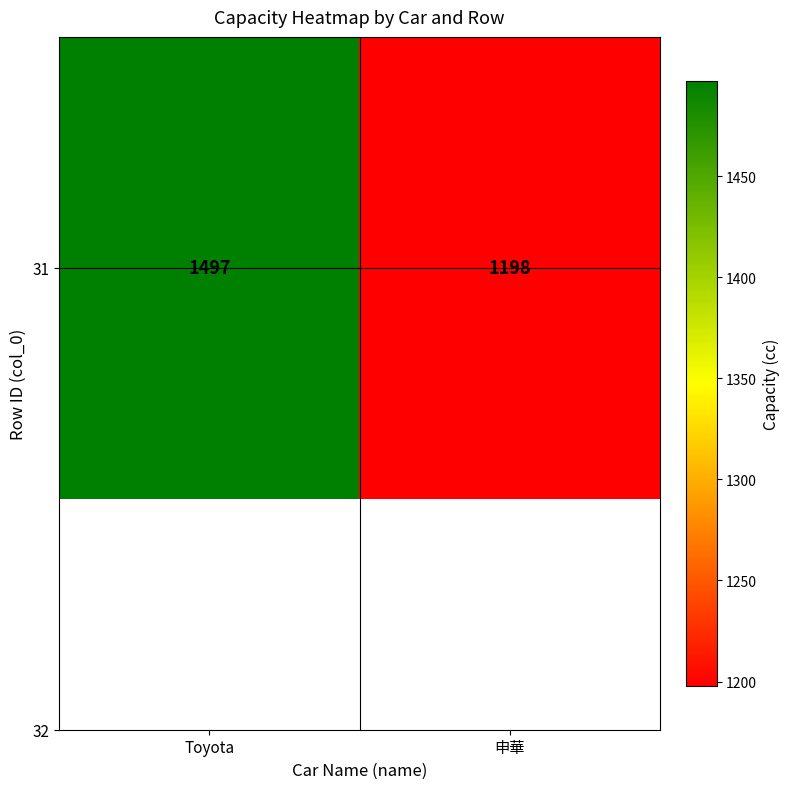

What is the difference between the values at Toyota and 申華?

299